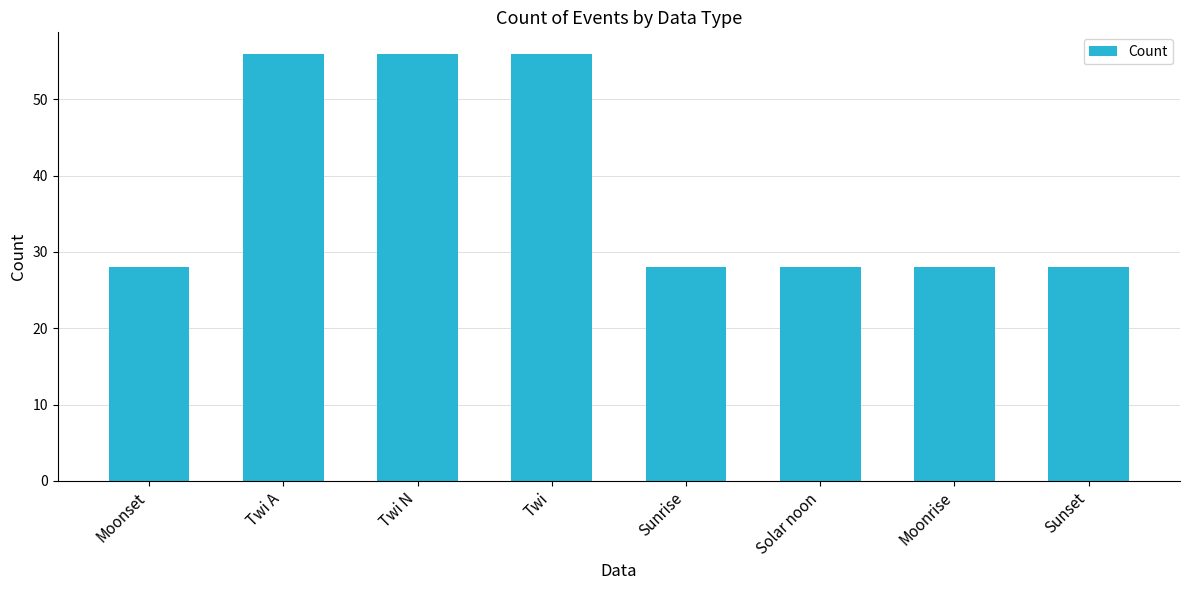

Reading right to left, what are all the values shown in this chart?

28	28	28	28	56	56	56	28